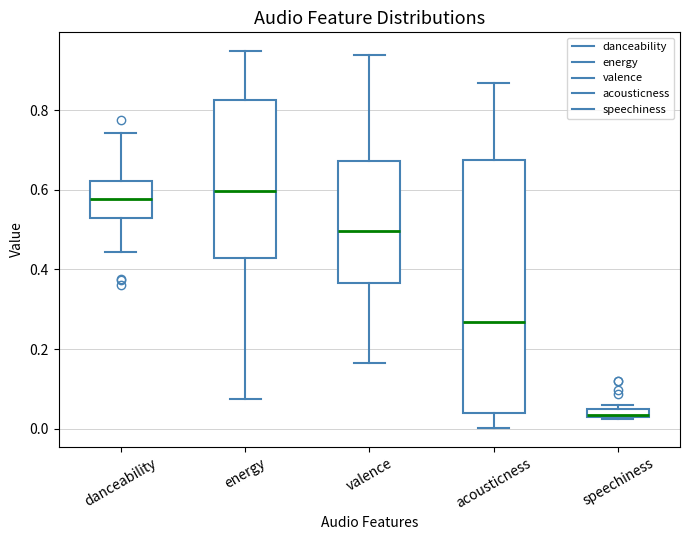

Where is the upper edge of the box for energy on the y-axis? The values are not printed on the chart, so give them approximately, as read against the axis.

0.82